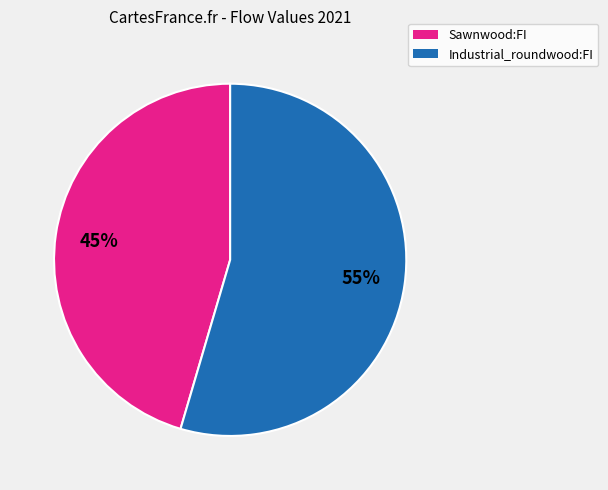

To the nearest percent, what is the average slice percentage?

50%